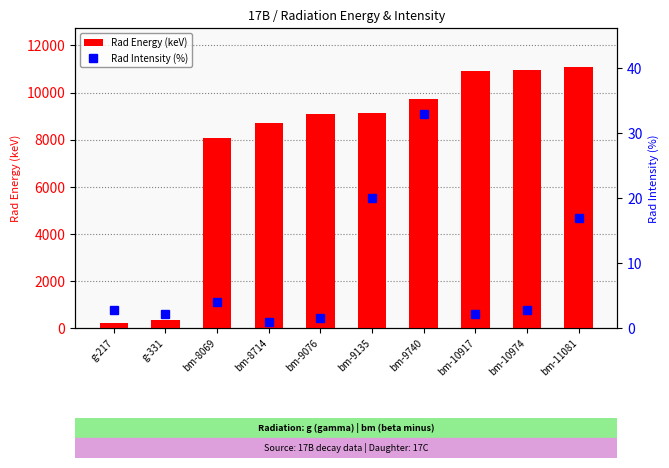

What is the value of the Rad Energy (keV) bar at the 10th from the left?

11081